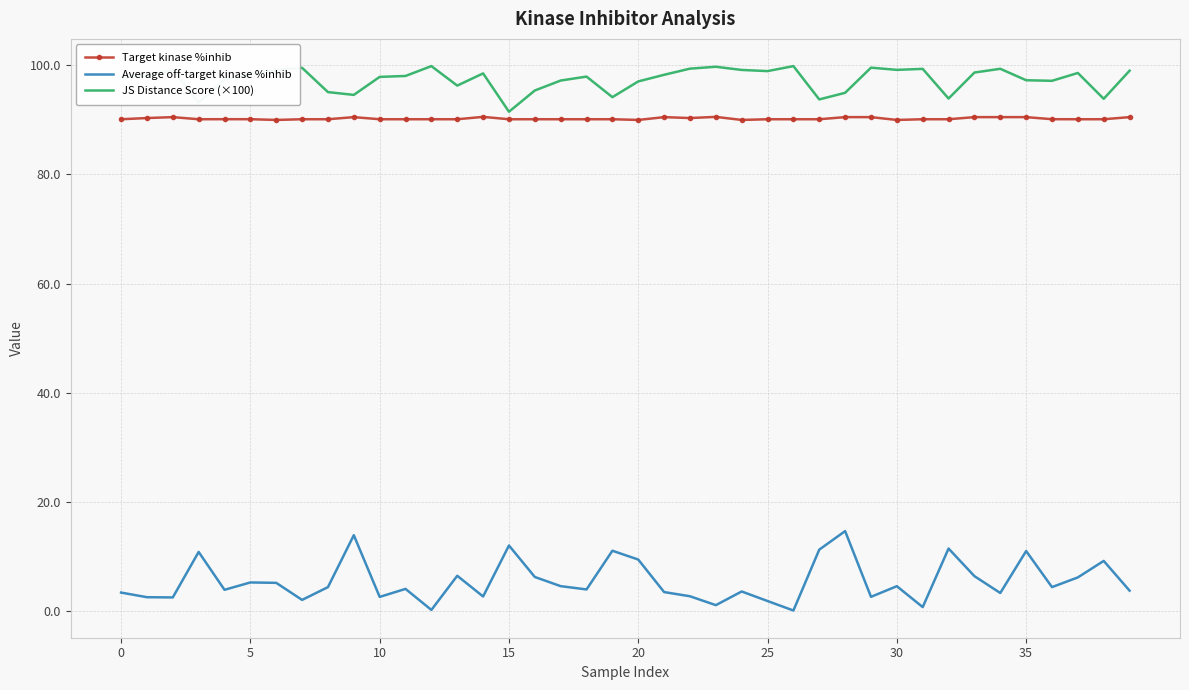

At how many categories does at least one series exceed 71?

40